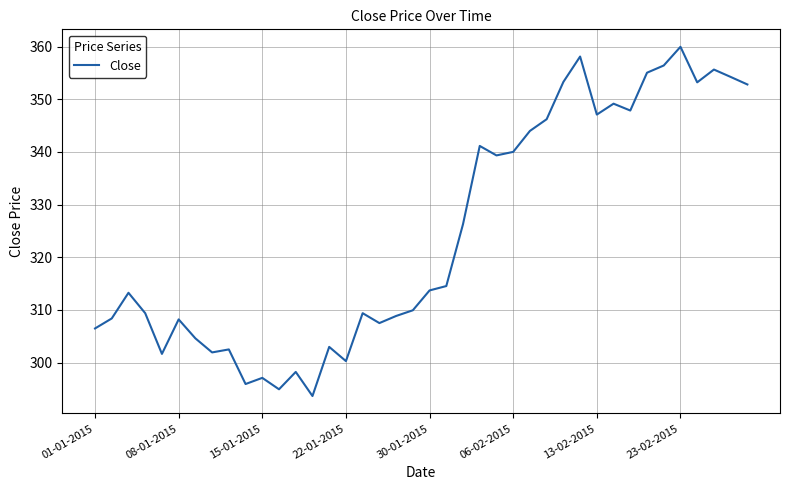

What is the difference between the maximum and minimum values?

66.3